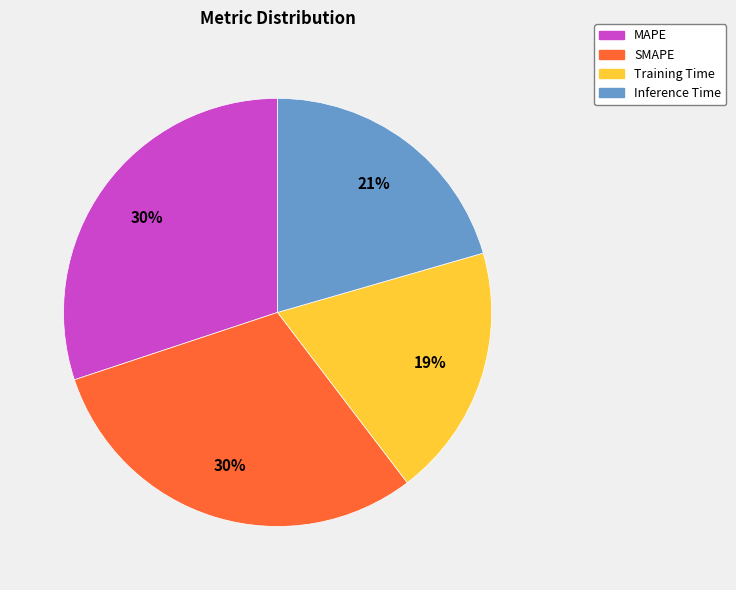

To the nearest percent, what is the combined percentage of Inference Time and MAPE?

51%